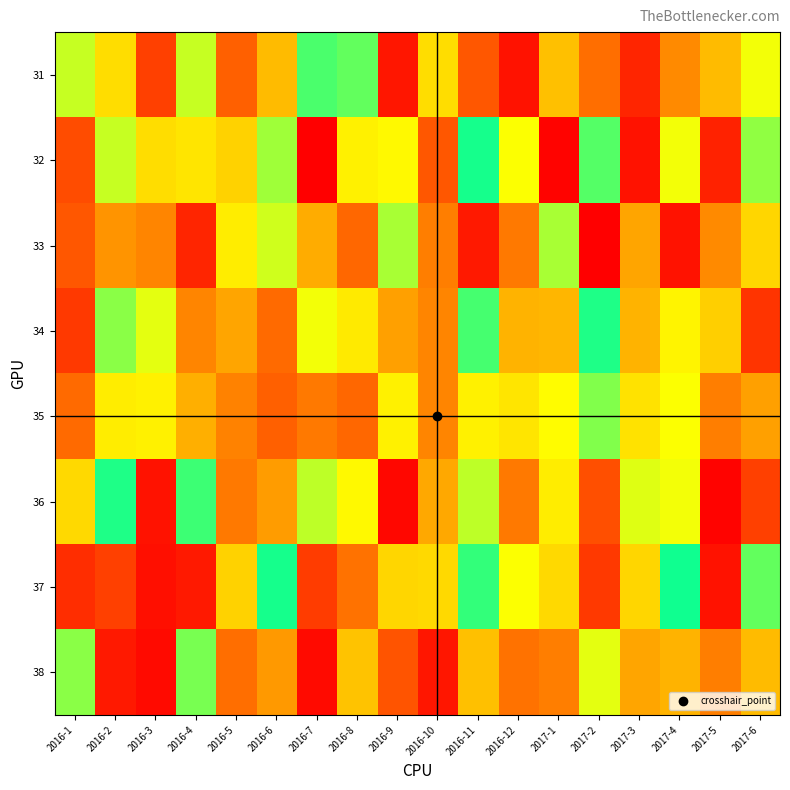

Reading right to left, what are all the values shown in this chart?

31: 2017-6=68	2017-5=49	2017-4=36	2017-3=10	2017-2=29	2017-1=50	2016-12=5	2016-11=23	2016-10=58	2016-9=6	2016-8=87	2016-7=90	2016-6=49	2016-5=25	2016-4=74	2016-3=17	2016-2=58	2016-1=74
32: 2017-6=81	2017-5=9	2017-4=68	2017-3=5	2017-2=89	2017-1=1	2016-12=67	2016-11=97	2016-10=23	2016-9=65	2016-8=63	2016-7=0	2016-6=79	2016-5=55	2016-4=60	2016-3=58	2016-2=74	2016-1=20
33: 2017-6=56	2017-5=36	2017-4=5	2017-3=43	2017-2=0	2017-1=78	2016-12=32	2016-11=7	2016-10=33	2016-9=78	2016-8=27	2016-7=45	2016-6=73	2016-5=62	2016-4=10	2016-3=35	2016-2=39	2016-1=23
34: 2017-6=14	2017-5=54	2017-4=64	2017-3=47	2017-2=96	2017-1=48	2016-12=47	2016-11=91	2016-10=35	2016-9=42	2016-8=61	2016-7=68	2016-6=28	2016-5=43	2016-4=35	2016-3=70	2016-2=82	2016-1=15
35: 2017-6=42	2017-5=33	2017-4=67	2017-3=59	2017-2=83	2017-1=66	2016-12=60	2016-11=63	2016-10=35	2016-9=63	2016-8=27	2016-7=32	2016-6=25	2016-5=34	2016-4=46	2016-3=63	2016-2=62	2016-1=28
36: 2017-6=17	2017-5=1	2017-4=68	2017-3=71	2017-2=21	2017-1=62	2016-12=32	2016-11=75	2016-10=44	2016-9=2	2016-8=65	2016-7=75	2016-6=41	2016-5=32	2016-4=92	2016-3=5	2016-2=96	2016-1=57
37: 2017-6=87	2017-5=5	2017-4=98	2017-3=56	2017-2=15	2017-1=57	2016-12=67	2016-11=93	2016-10=57	2016-9=56	2016-8=30	2016-7=16	2016-6=97	2016-5=55	2016-4=7	2016-3=4	2016-2=17	2016-1=12
38: 2017-6=49	2017-5=33	2017-4=47	2017-3=43	2017-2=70	2017-1=33	2016-12=30	2016-11=50	2016-10=6	2016-9=22	2016-8=51	2016-7=3	2016-6=40	2016-5=29	2016-4=84	2016-3=3	2016-2=7	2016-1=82